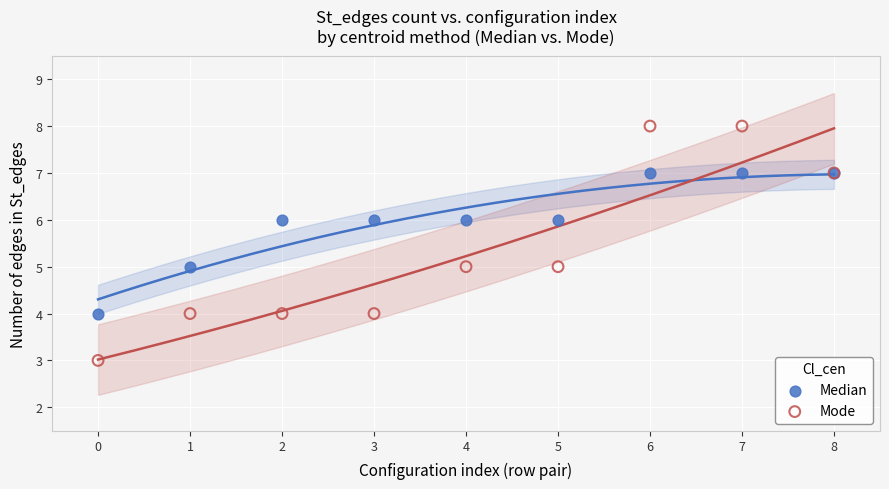

Which series reaches the minimum Y coordinate?

Mode